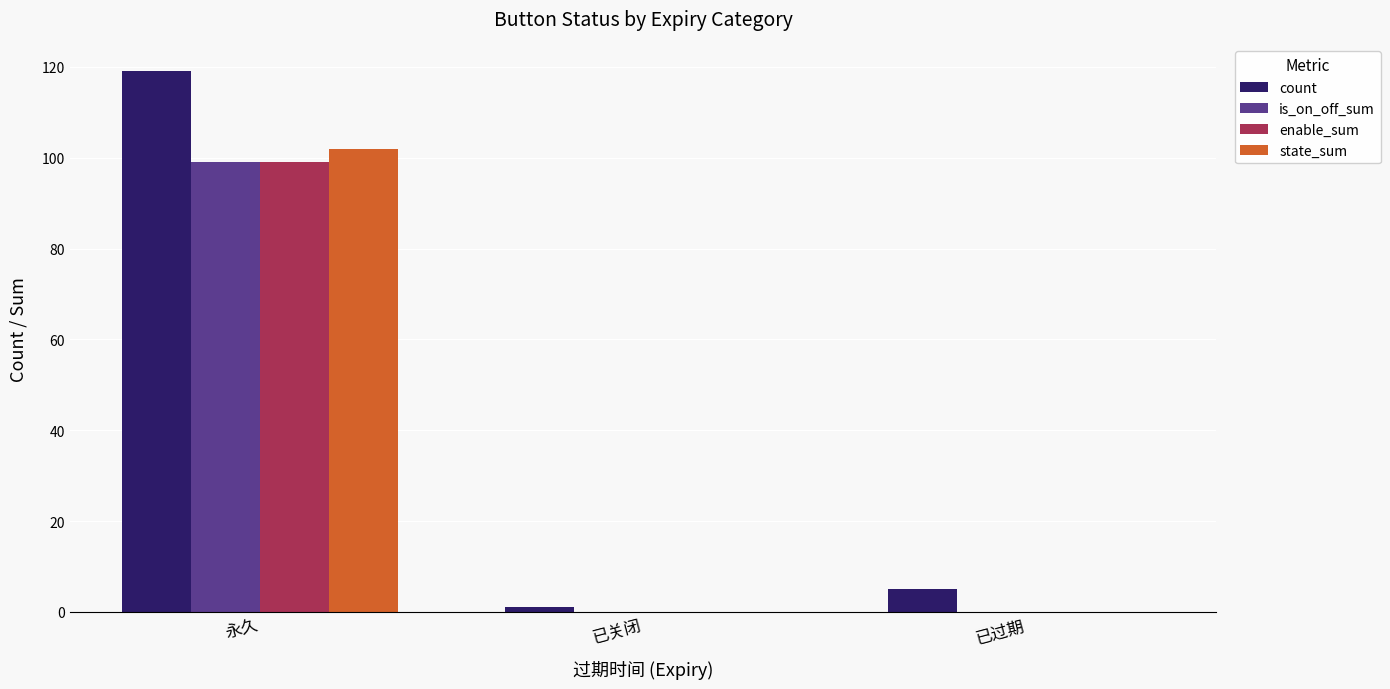

Which category has the highest value in the count series?

永久